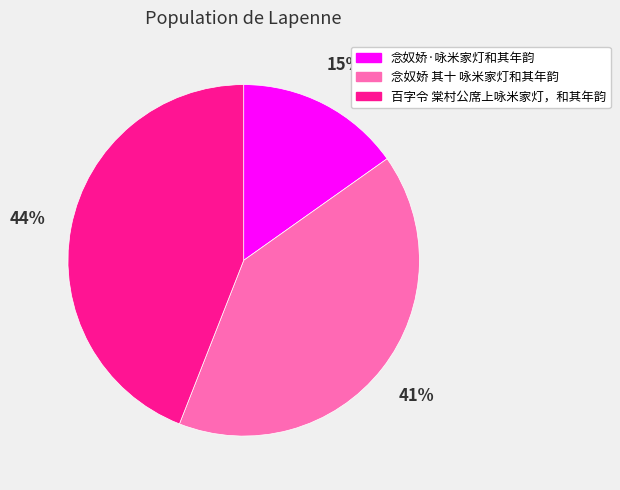

The 百字令 棠村公席上咏米家灯，和其年韵 slice represents 44% of the pie. True or false?

True